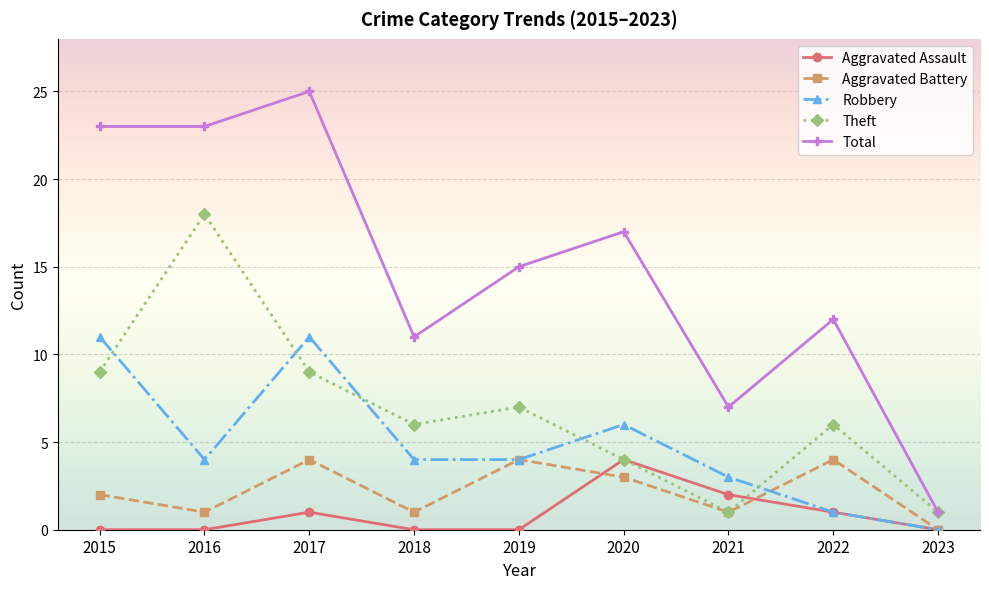

What is the greatest value displayed?

25